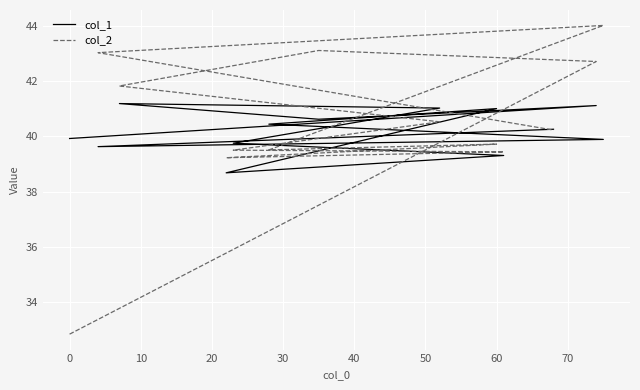

What is the difference between the second highest and second lowest values in the col_1 series?

1.8